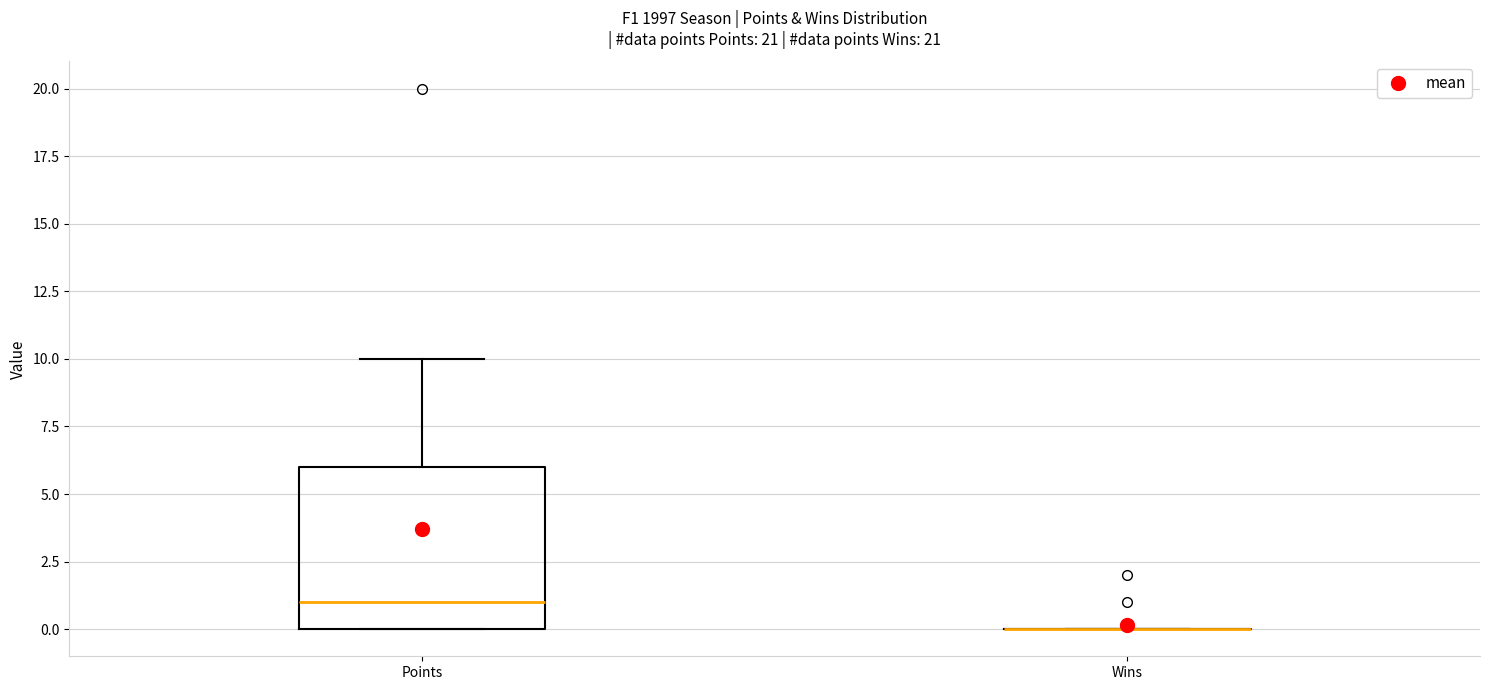

Reading left to right, read every box against the y-axis: the position of its median line, the range the box covers, and the ends of its whiskers. The values are not printed on the chart, so give them approximately, as read against the axis.

Points: median 1, box 0 to 6, whiskers 0 to 10
Wins: box collapsed to a line at 0, whiskers 0 to 0